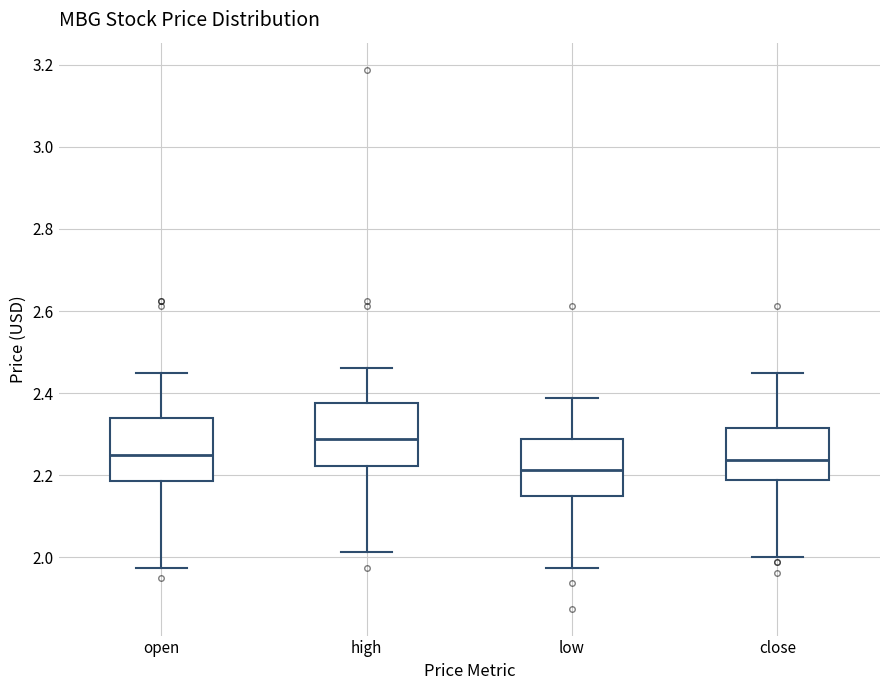

Reading left to right, read every box against the y-axis: the position of its median line, the range the box covers, and the ends of its whiskers. The values are not printed on the chart, so give them approximately, as read against the axis.

open: median 2.26, box 2.18 to 2.34, whiskers 1.98 to 2.46
high: median 2.28, box 2.22 to 2.38, whiskers 2.02 to 2.46
low: median 2.22, box 2.16 to 2.28, whiskers 1.98 to 2.38
close: median 2.24, box 2.18 to 2.32, whiskers 2.00 to 2.46